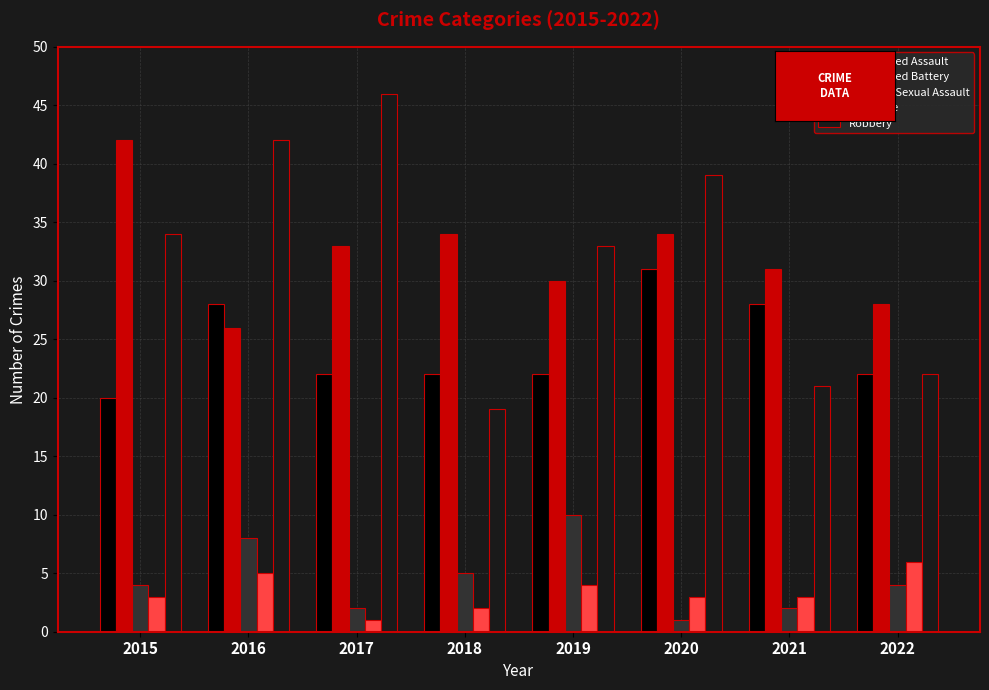

What is the total value across all series at 2018?

82